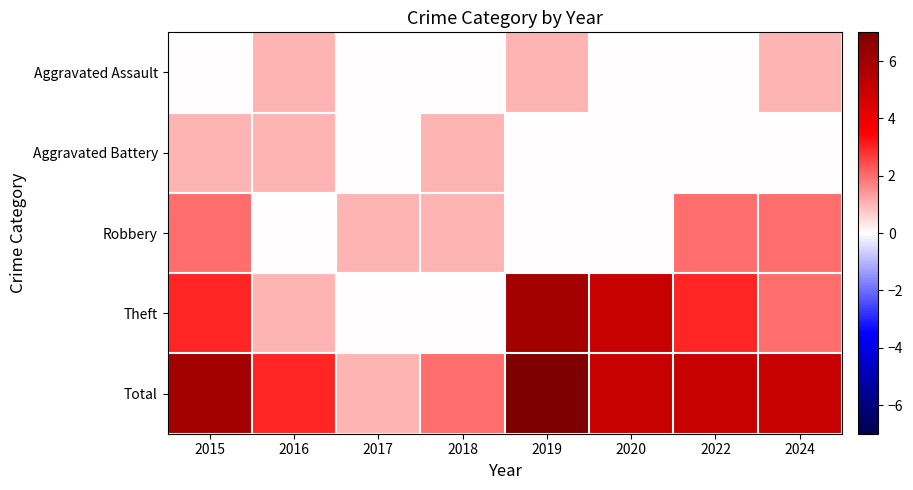

What is the total value across all series at 2015?

12